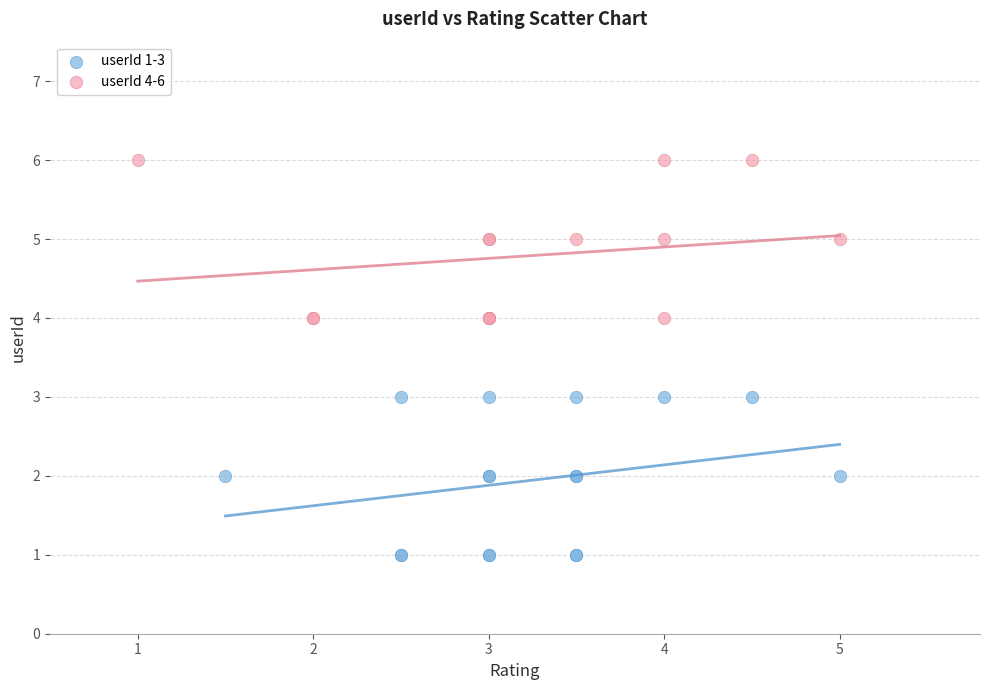

Which series contains the highest Y value?

userId 4-6